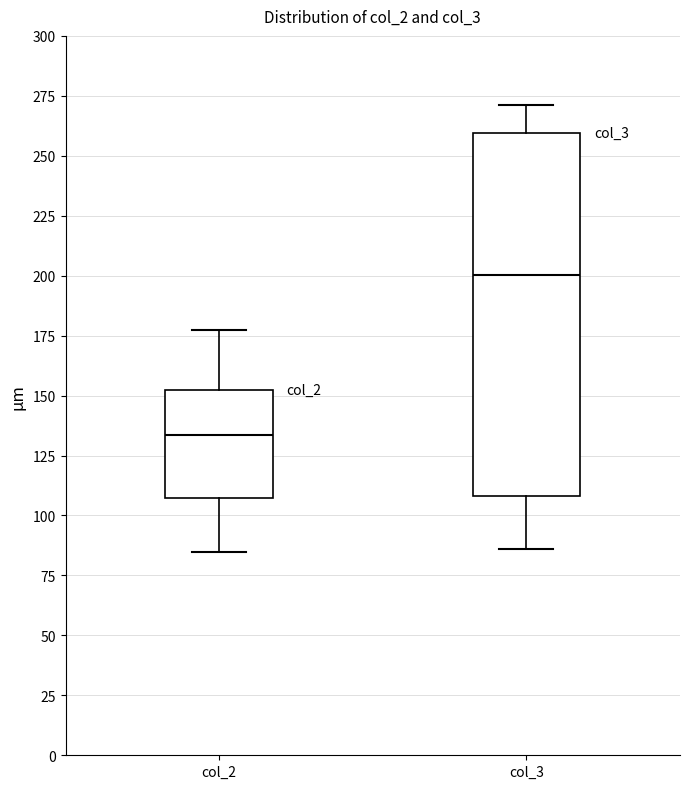

Where is the lower edge of the box for col_3 on the y-axis? The values are not printed on the chart, so give them approximately, as read against the axis.

110